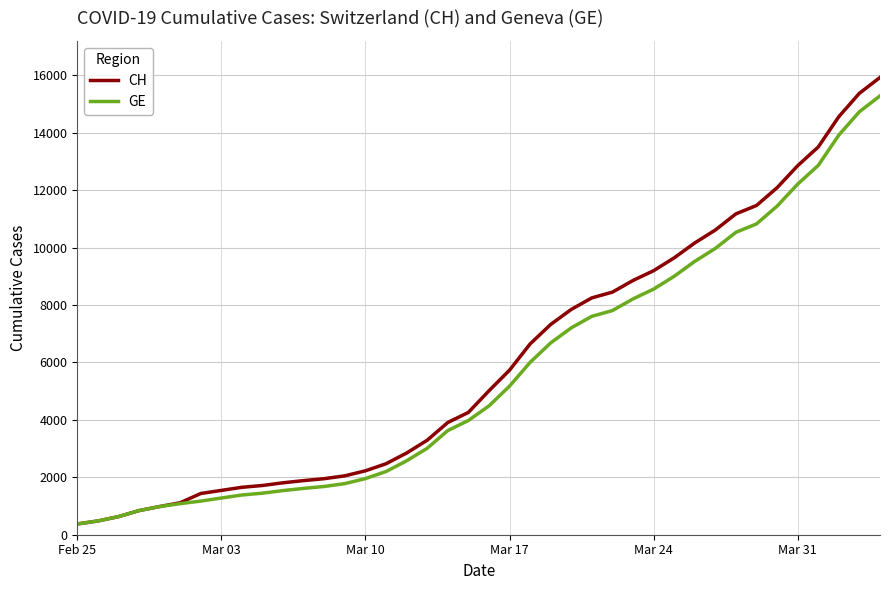

What is the average value of the CH series?

6053